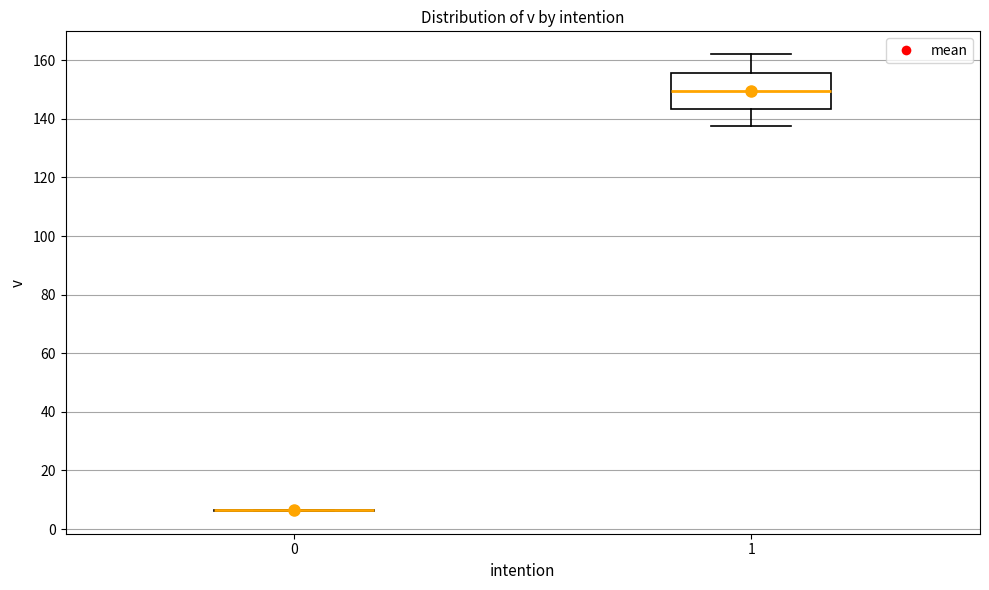

Reading left to right, read every box against the y-axis: the position of its median line, the range the box covers, and the ends of its whiskers. The values are not printed on the chart, so give them approximately, as read against the axis.

0: box collapsed to a line at 6, whiskers 6 to 6
1: median 150, box 144 to 156, whiskers 138 to 162